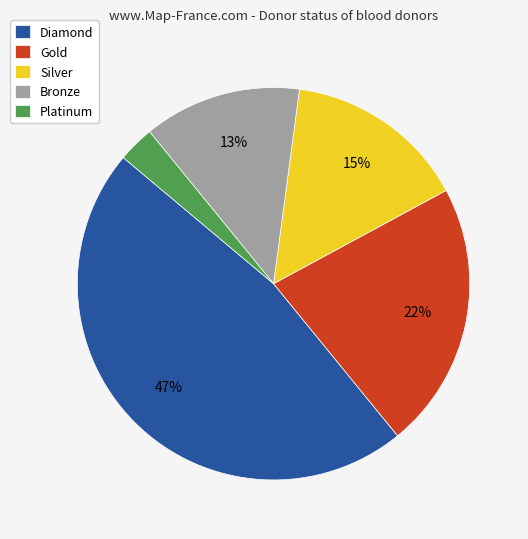

Combined, do Platinum and Silver account for over 50%?

No